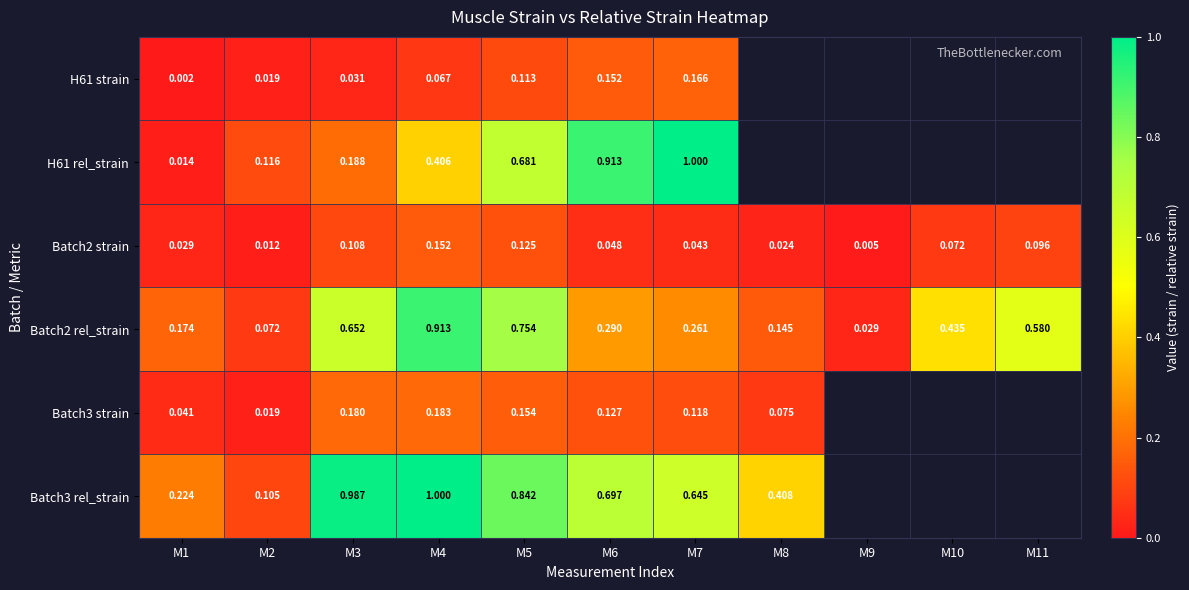

Rank the series at M5 from highest to lowest value.

Batch3 rel_strain, Batch2 rel_strain, H61 rel_strain, Batch3 strain, Batch2 strain, H61 strain